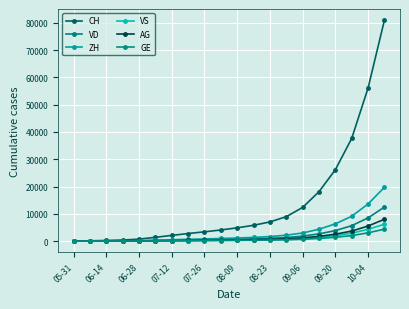

Count the number of data series in this chart.

6